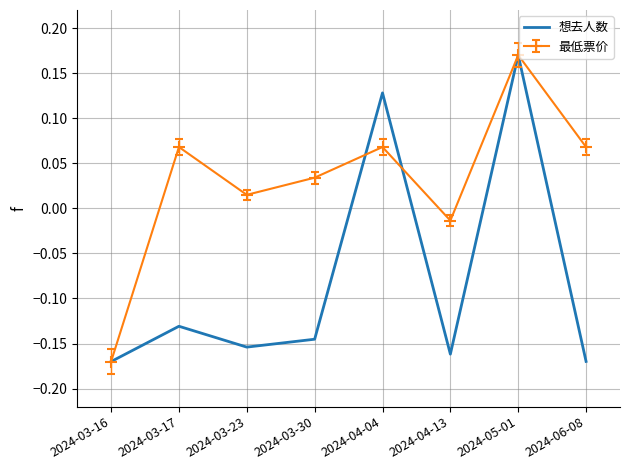

Which series has the largest total across all categories?

最低票价